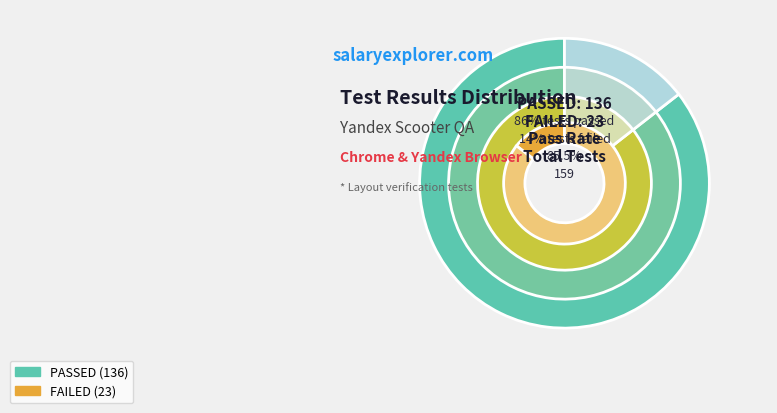

To the nearest percent, what portion does PASSED represent?

86%